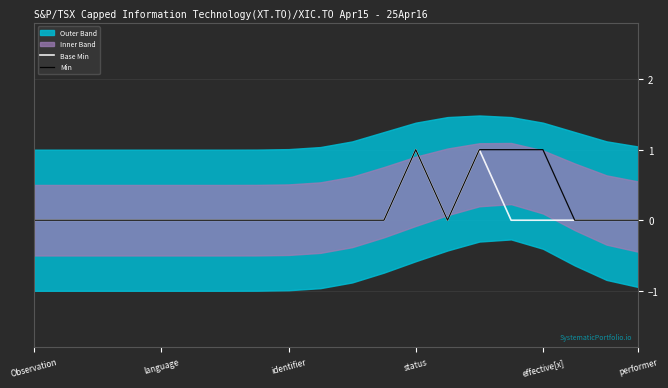

Is it true that Base Min equals 0 at identifier?

True